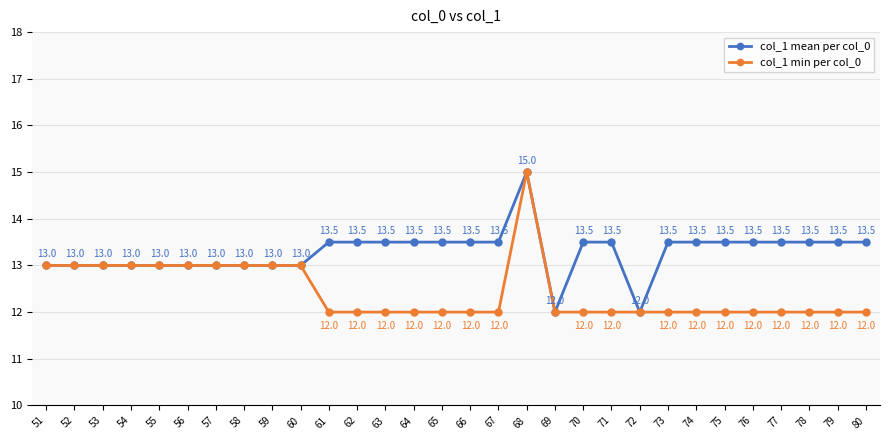

Count the col_1 mean per col_0 values in the range 13 to 14.

27